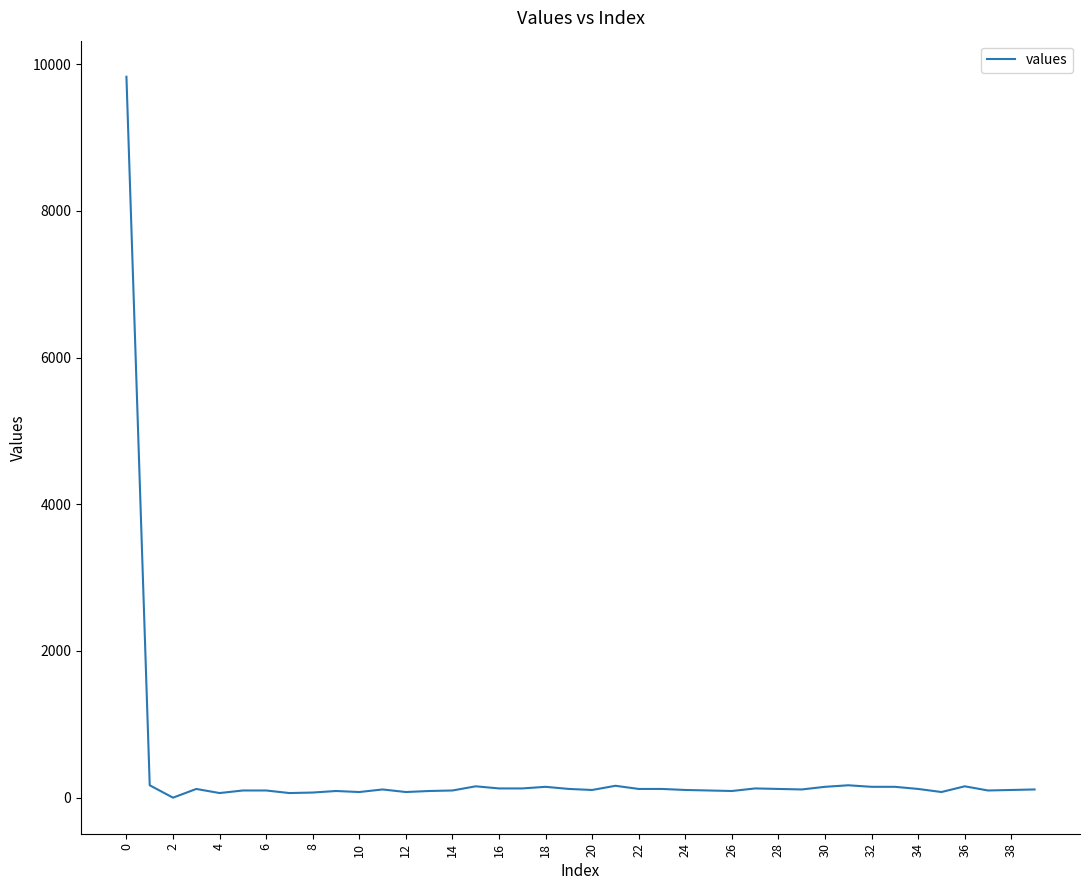

What is the greatest value displayed?

9830